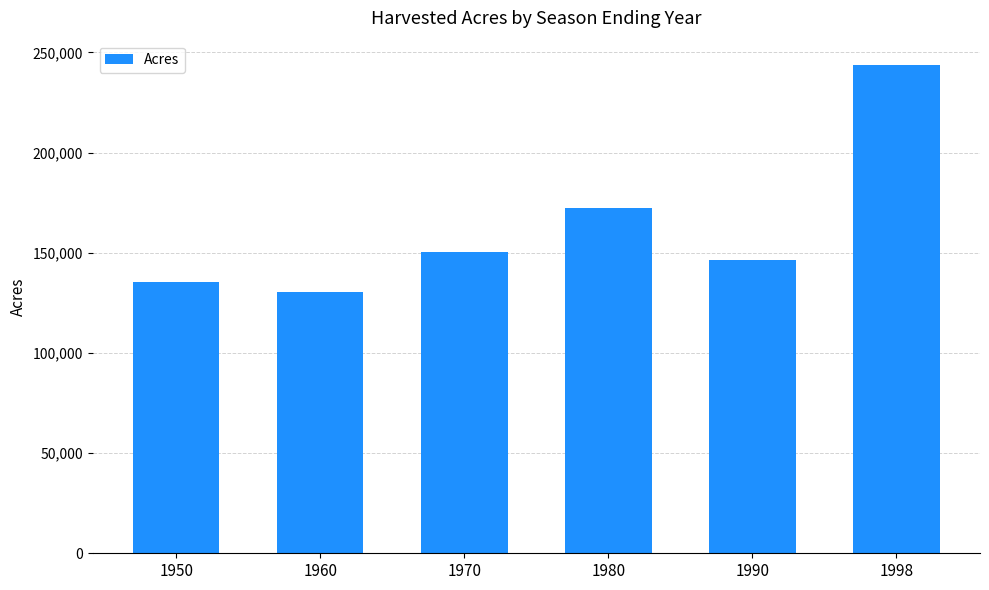

Read the value at 1950.

135326